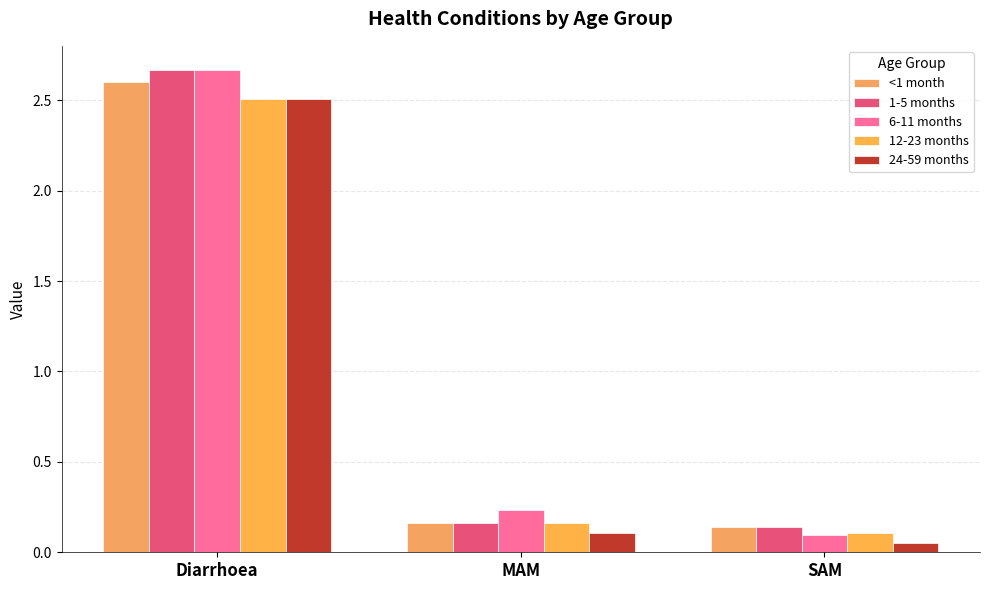

Reading left to right, what are all the values shown in this chart?

<1 month: Diarrhoea=2.6	MAM=0.2	SAM=0.1
1-5 months: Diarrhoea=2.7	MAM=0.2	SAM=0.1
6-11 months: Diarrhoea=2.7	MAM=0.2	SAM=0.1
12-23 months: Diarrhoea=2.5	MAM=0.2	SAM=0.1
24-59 months: Diarrhoea=2.5	MAM=0.1	SAM=0.1